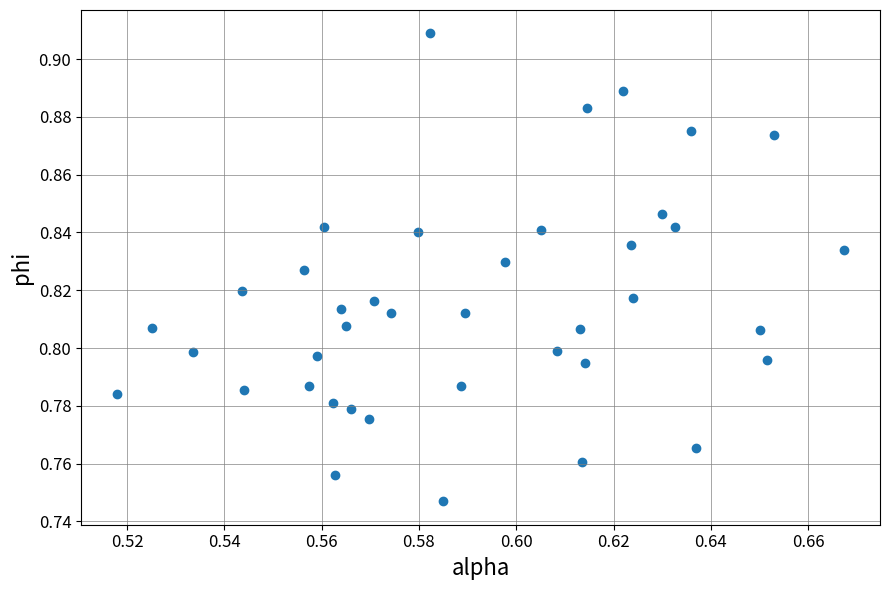

How many data points are displayed?

40